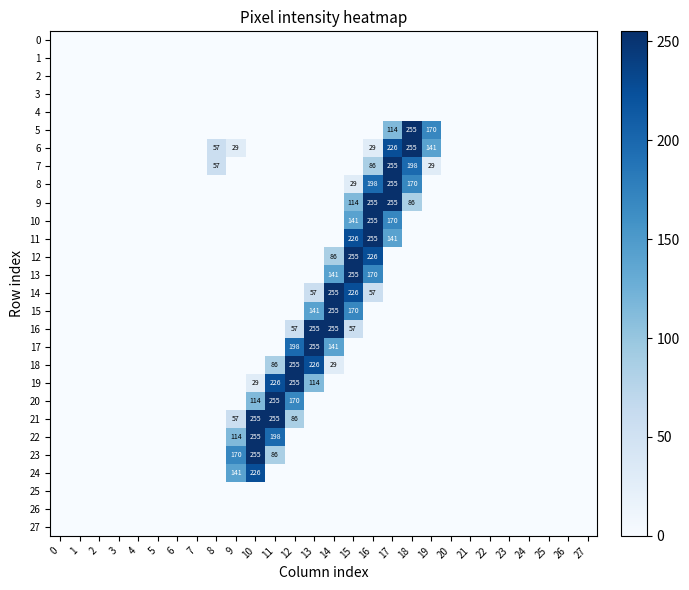

Which has a higher value, 7 or 20?

7